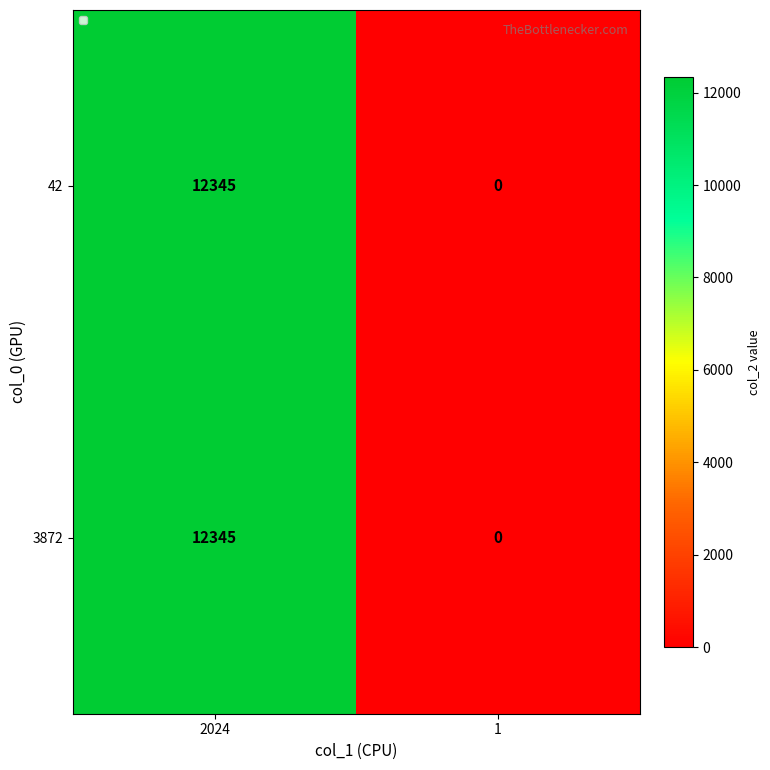

How many data points does each series have?

2